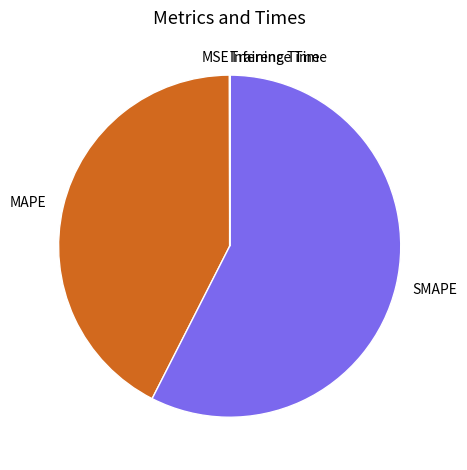

Approximately how many times larger is the value at SMAPE compared to MAPE?

1.4